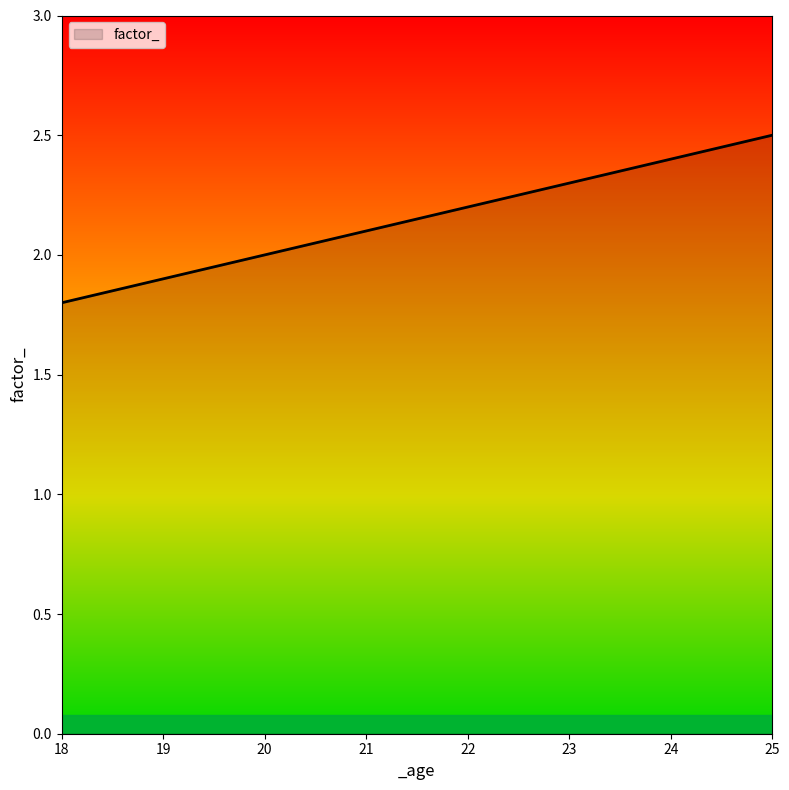

Reading left to right, list all the values displayed in this chart.

18=1.8	19=1.9	20=2.0	21=2.1	22=2.2	23=2.3	24=2.4	25=2.5